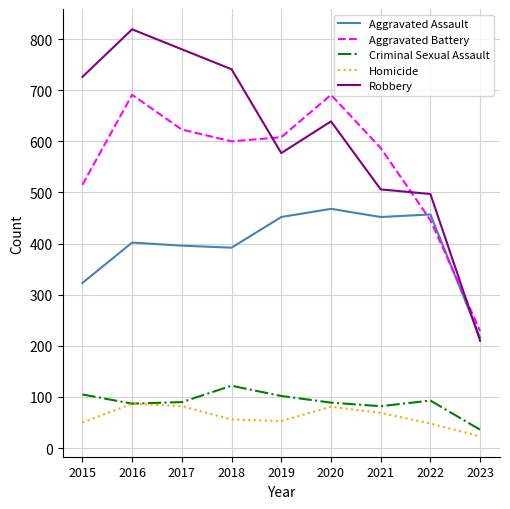

The Homicide series shows 81 at 2020. True or false?

True